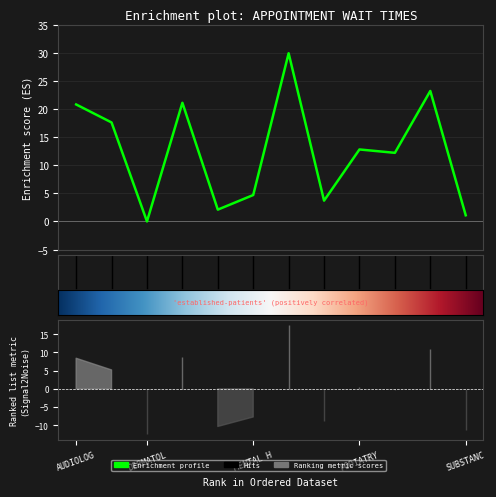

How many series are shown in this chart?

1